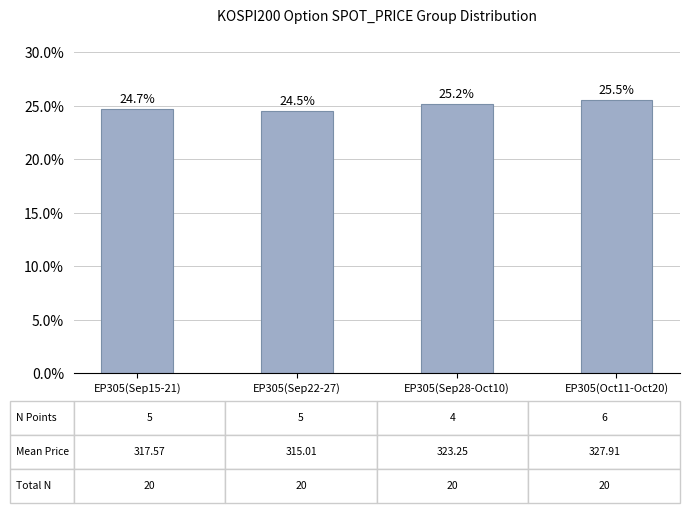

What is the difference between the maximum and second lowest values?

0.8